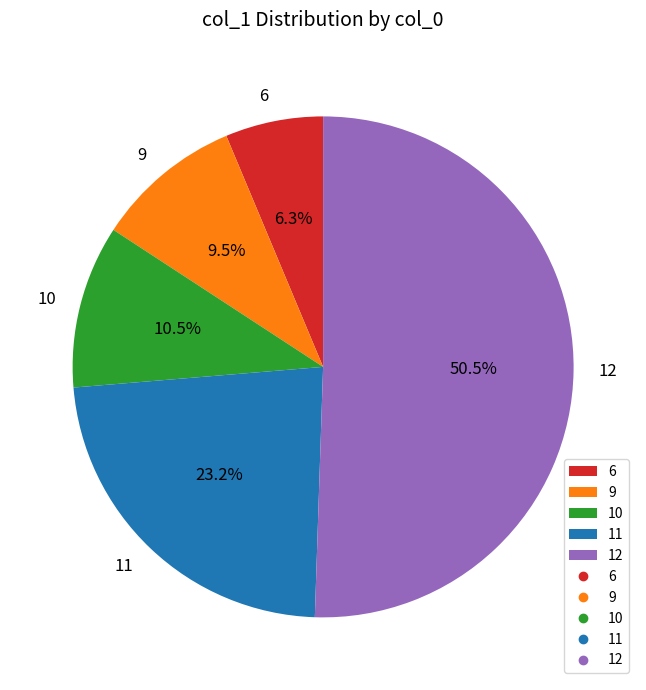

How many slices are in this pie chart?

5